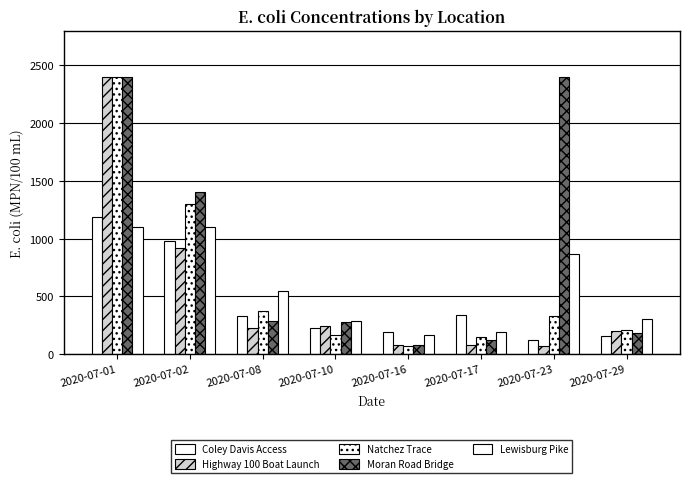

Count the number of data series in this chart.

5